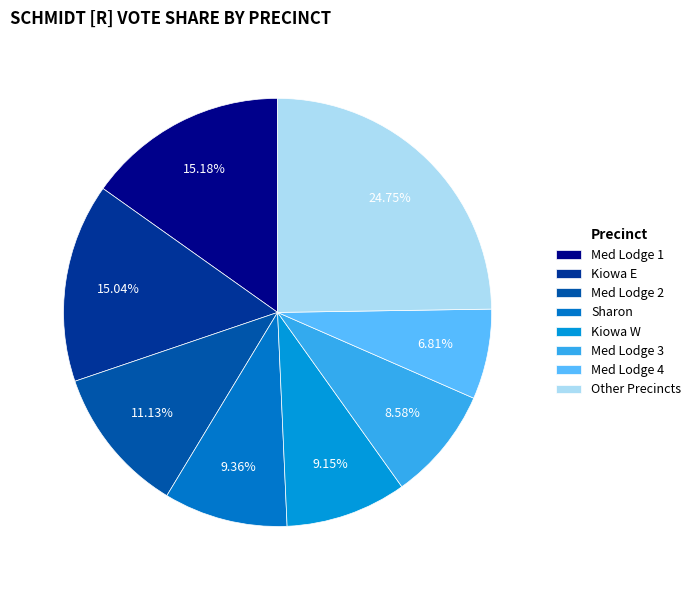

Count the number of slices in the pie.

8